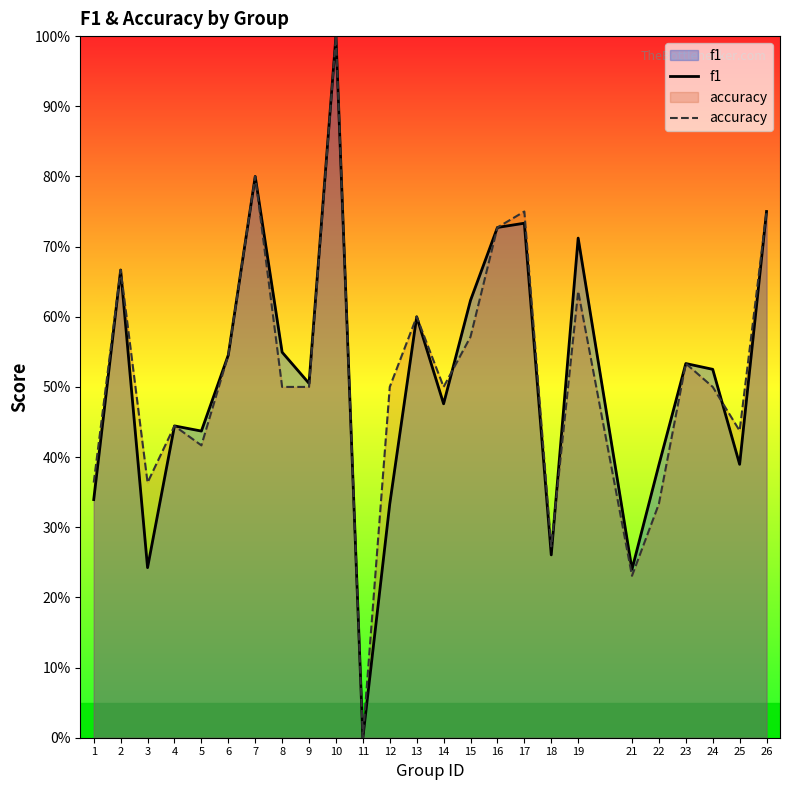

Which series has the largest total across all categories?

accuracy